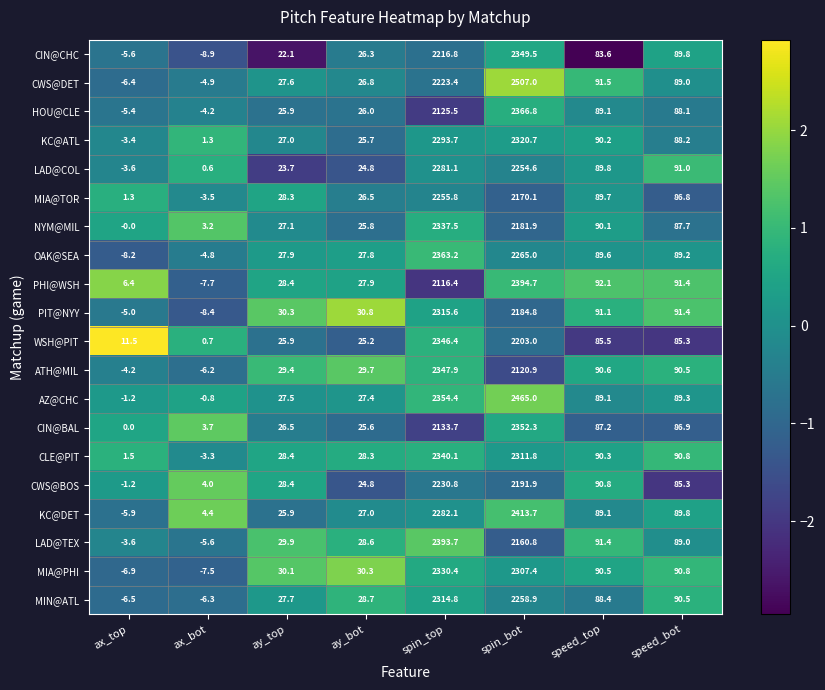

List the labels in order of CWS@DET value, largest first.

spin_bot, spin_top, speed_top, speed_bot, ay_top, ay_bot, ax_bot, ax_top